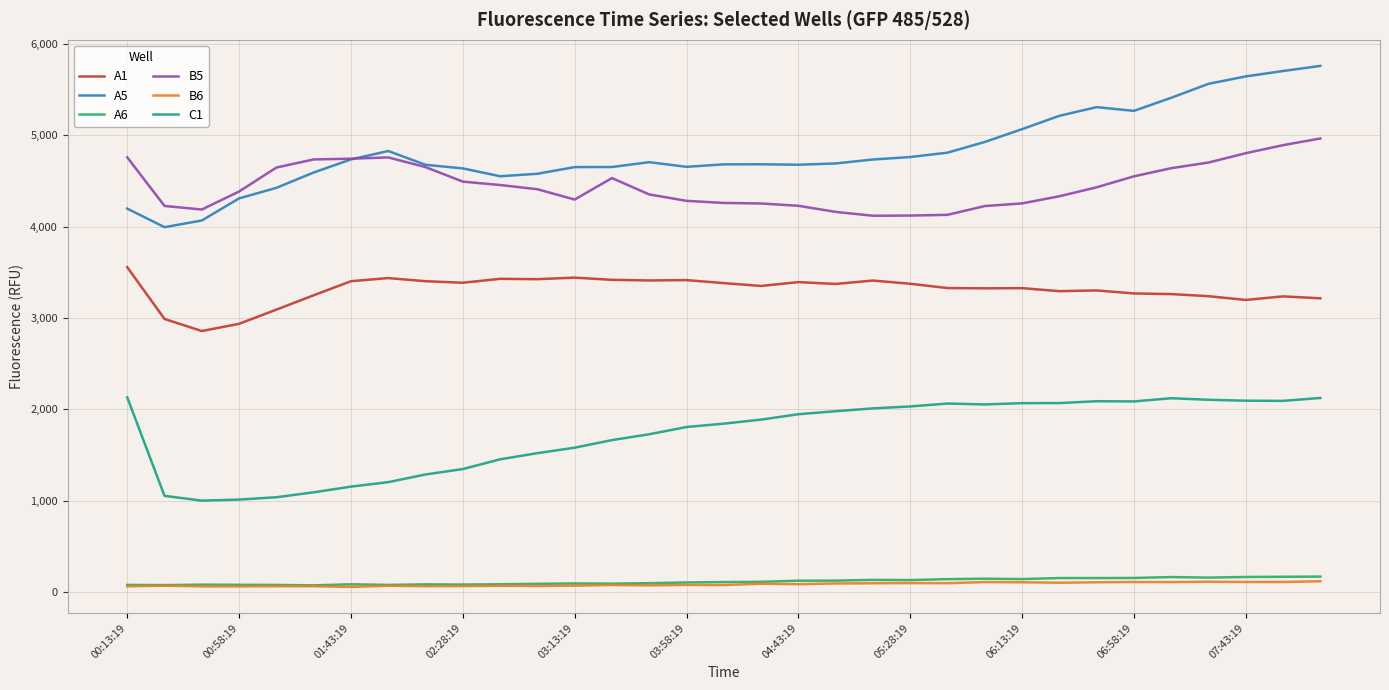

True or false: B5 and A6 cross at least once.

False